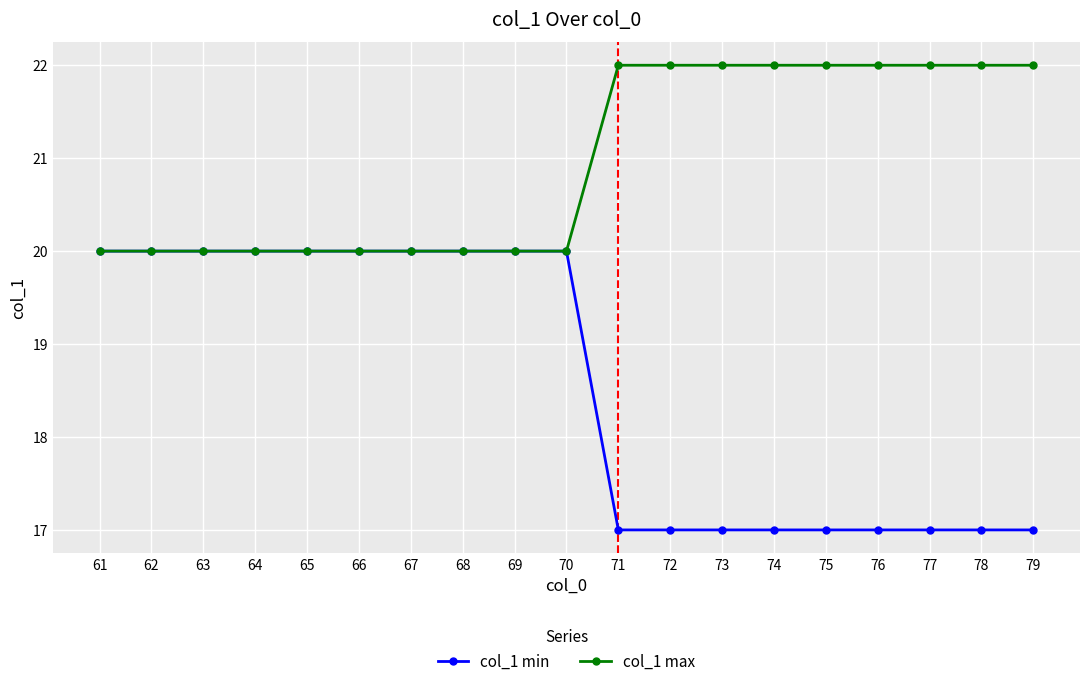

Which series has the widest spread of values?

col_1 min